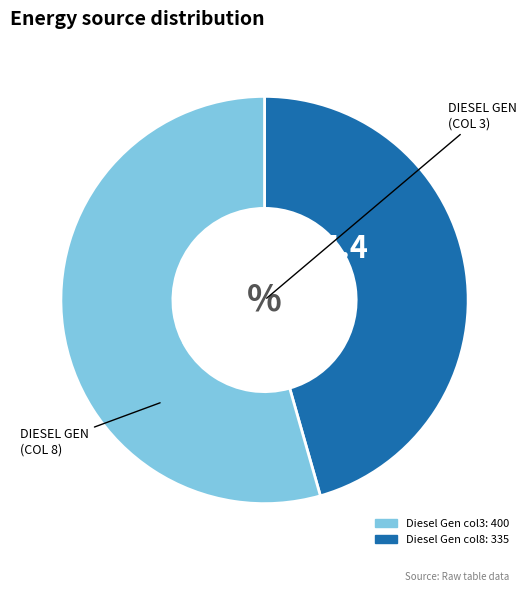

Is there a majority slice in this chart?

Yes